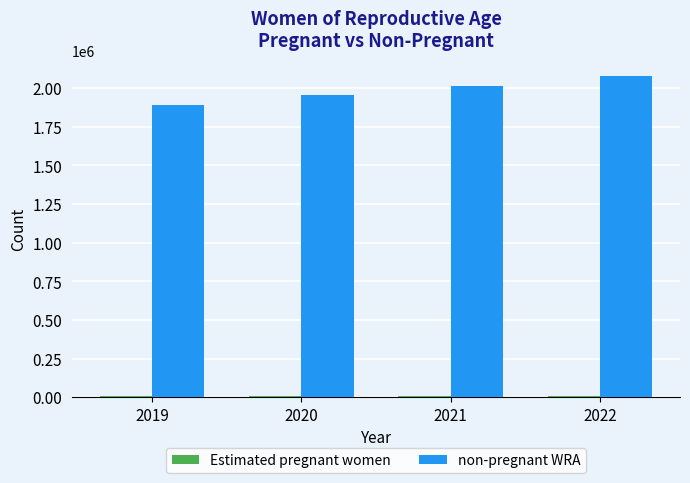

True or false: non-pregnant WRA has a value of 2077254 at 2022.

True